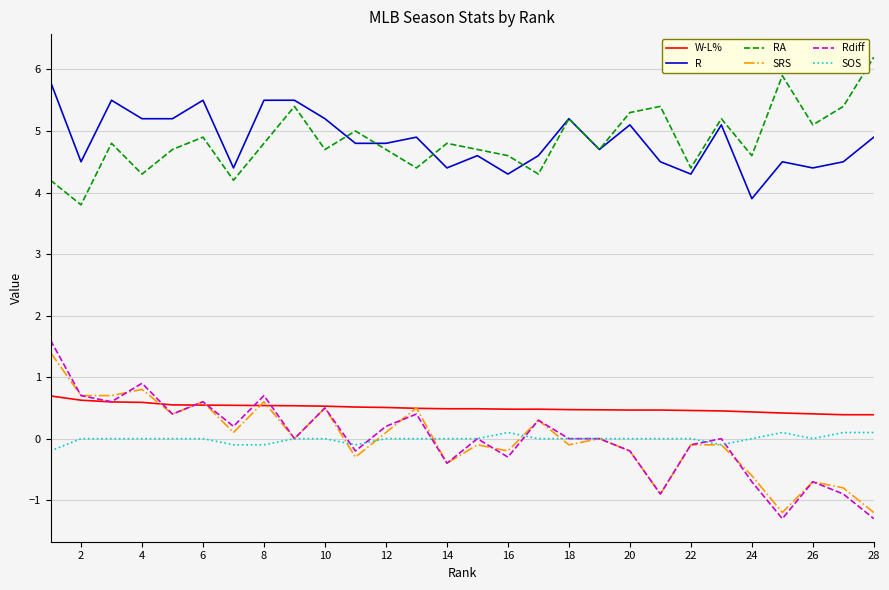

What is the greatest value displayed?

6.2